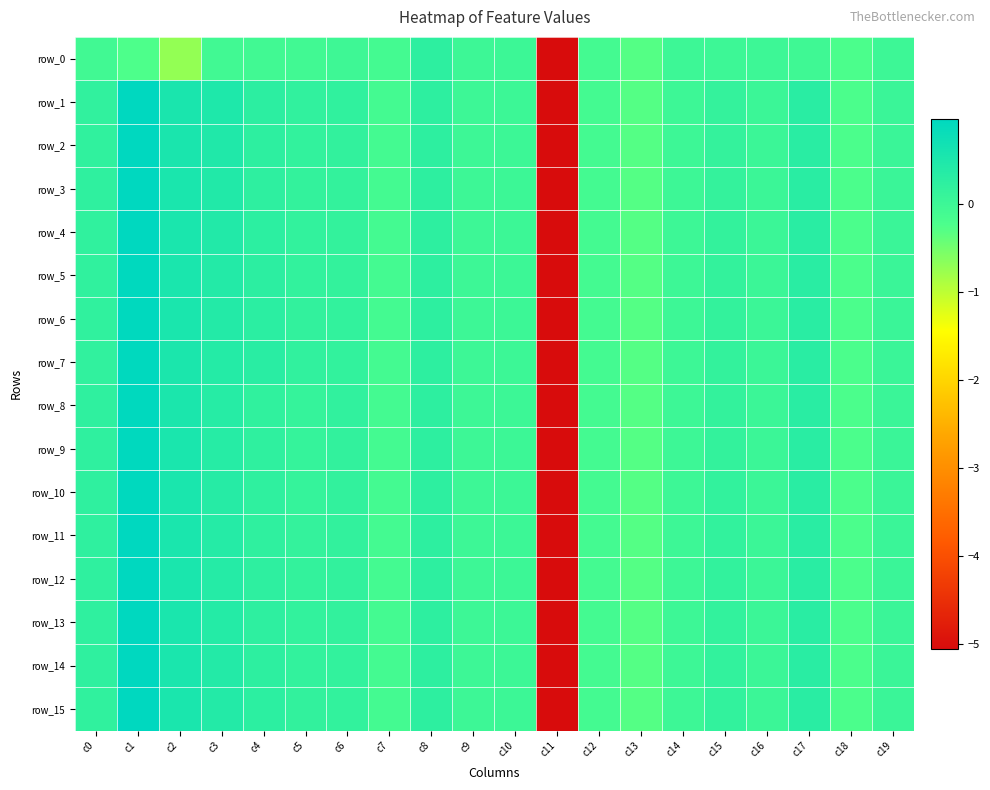

List the series in order of their peak value, lowest first.

row_0, row_7, row_8, row_6, row_9, row_5, row_10, row_4, row_11, row_1, row_2, row_3, row_12, row_13, row_14, row_15